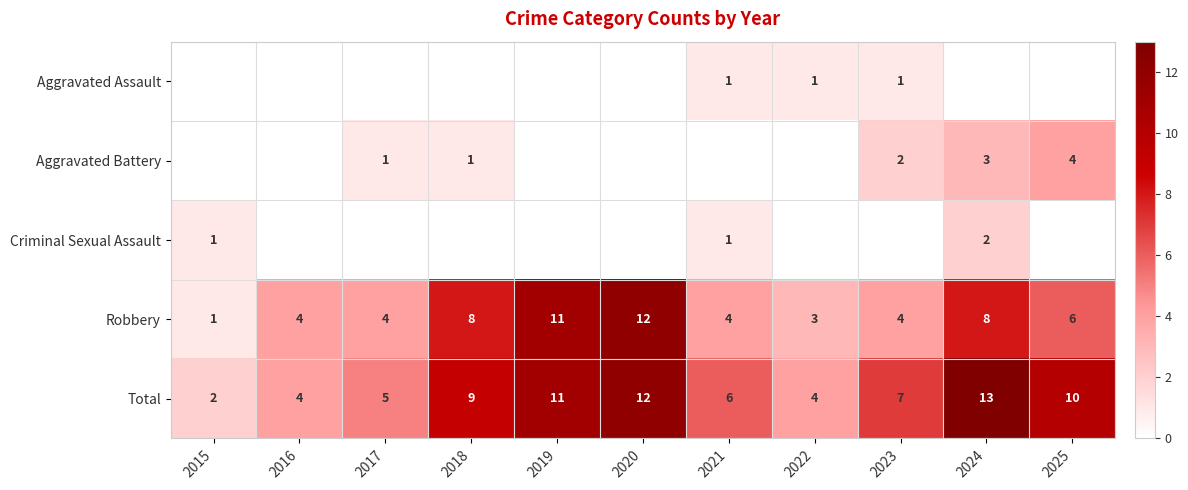

At which label does Total first exceed 7?

2018